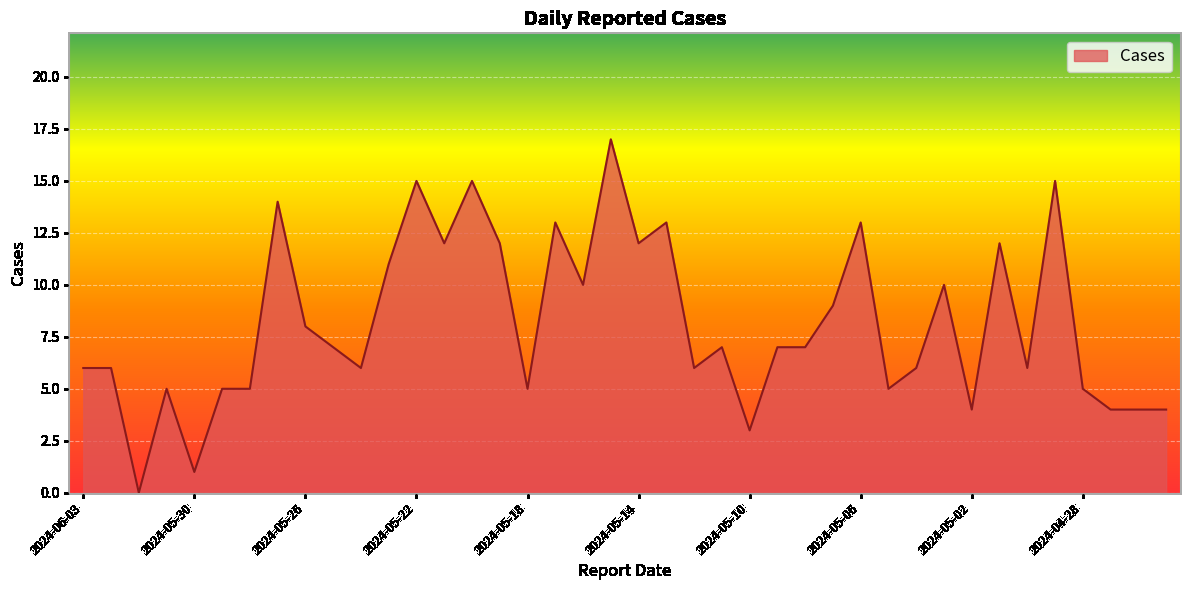

What is the sum of all values?

325